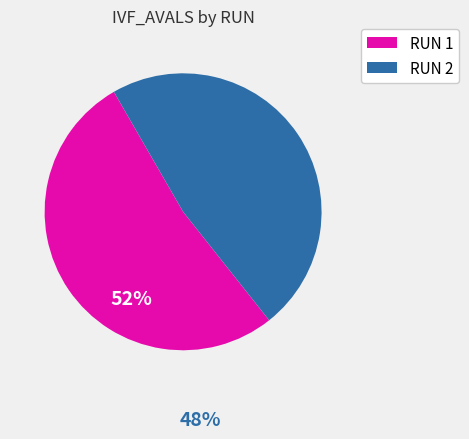

What is the smallest slice in the pie chart?

RUN 2